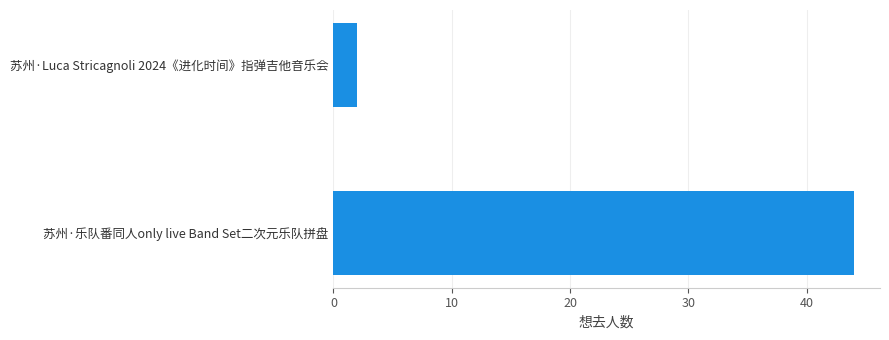

Reading bottom to top, transcribe all the data shown in this chart.

苏州·乐队番同人only live Band Set二次元乐队拼盘=44	苏州·Luca Stricagnoli 2024《进化时间》指弹吉他音乐会=2